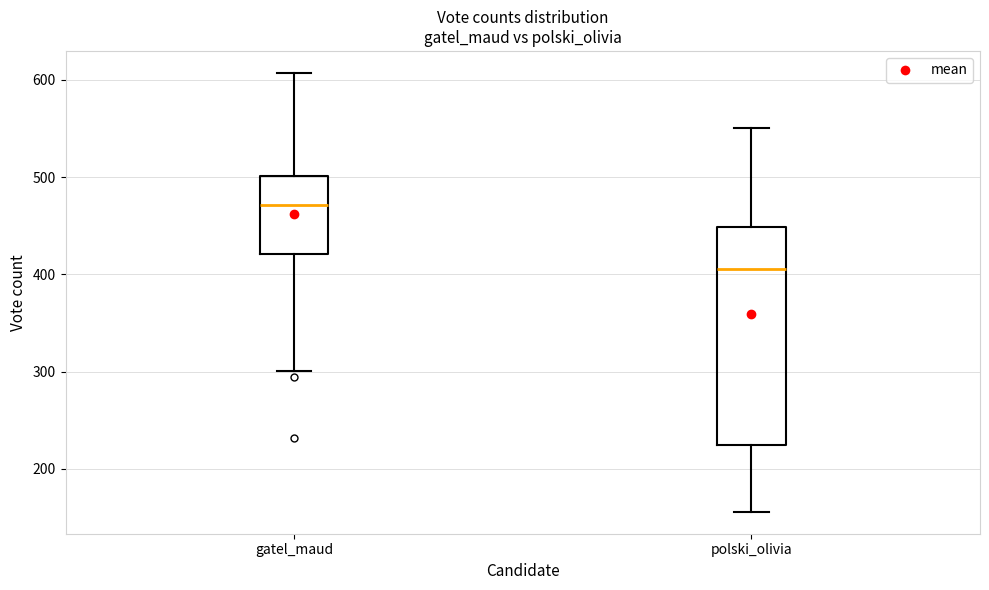

Where is the lower edge of the box for polski_olivia on the y-axis? The values are not printed on the chart, so give them approximately, as read against the axis.

230